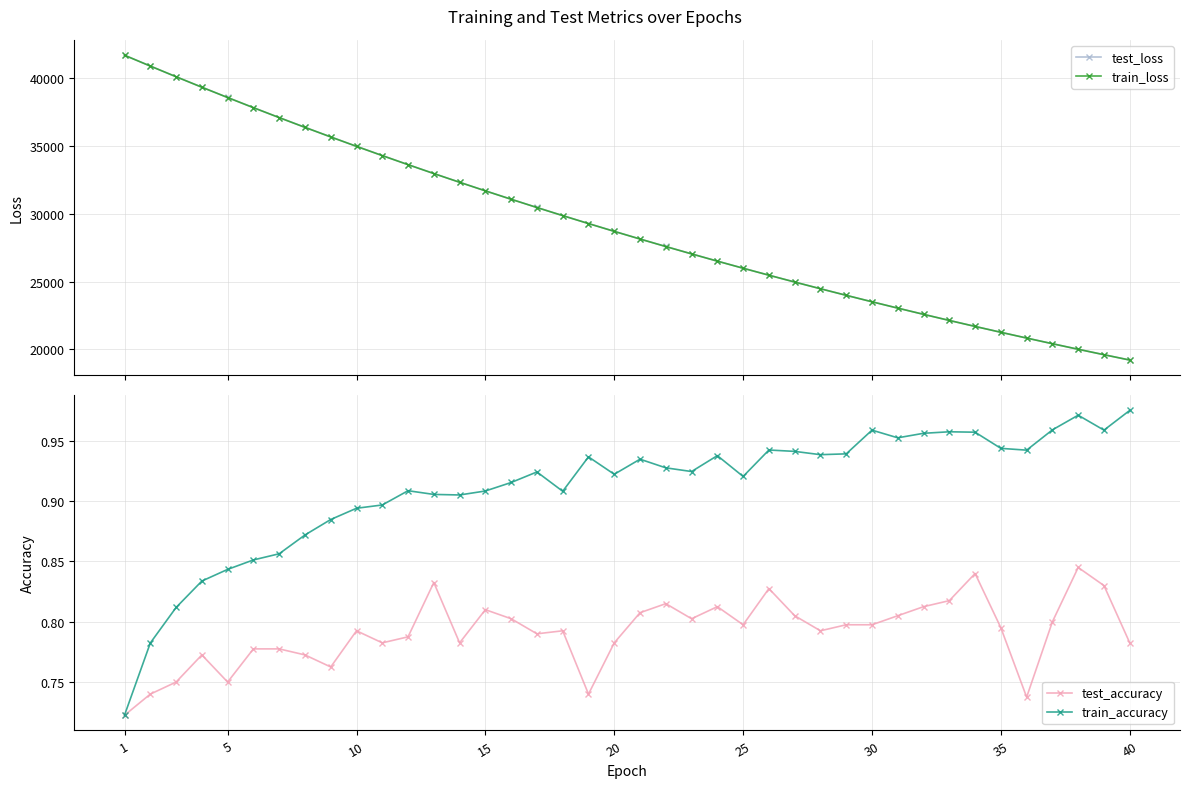

What is the value of the test_loss point at the 36th from the left?

20843.7